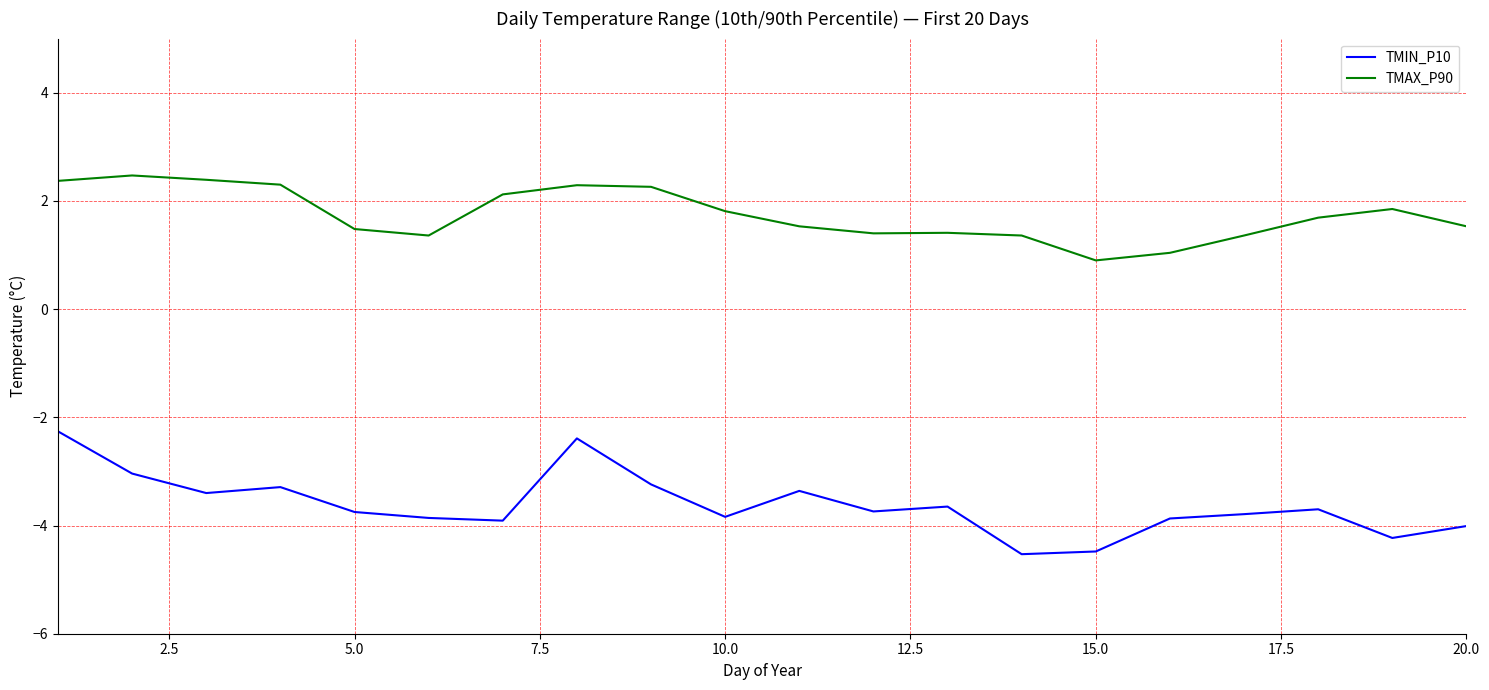

What is the maximum value shown in the chart?

2.5